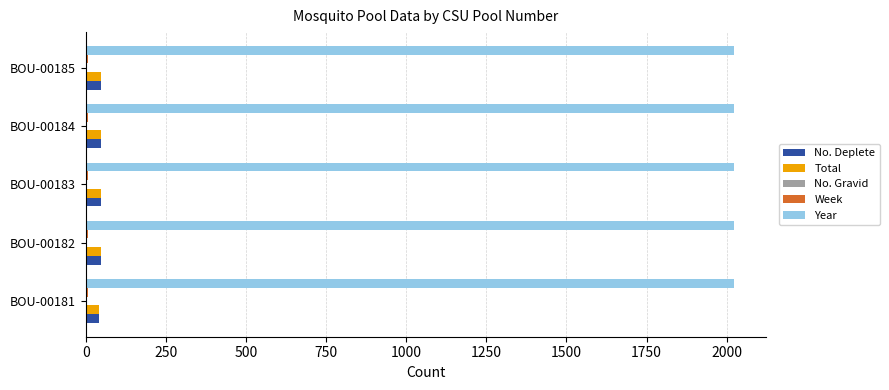

What is the highest value of the Year series?

2023